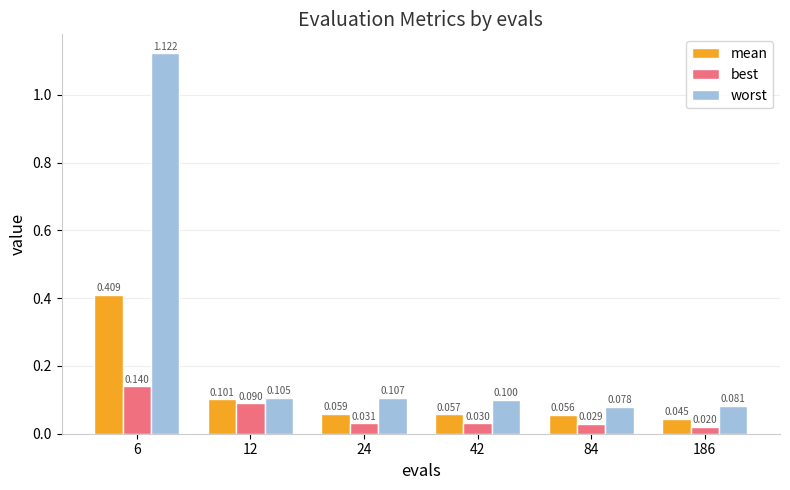

Which series has the largest total across all categories?

worst